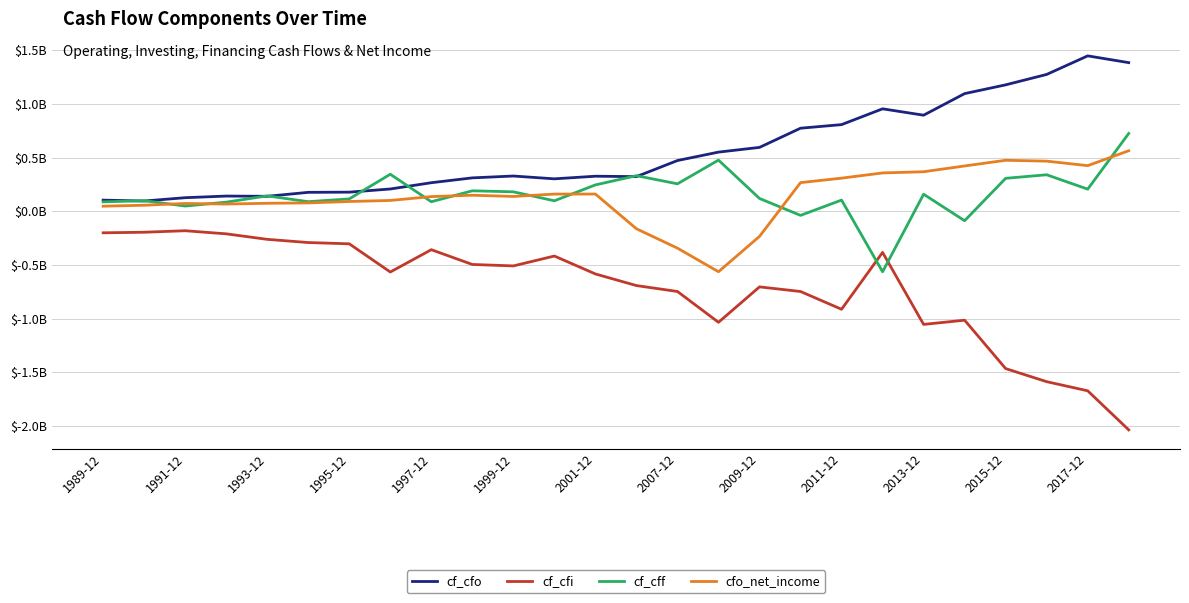

Does the chart have visible grid lines?

Yes